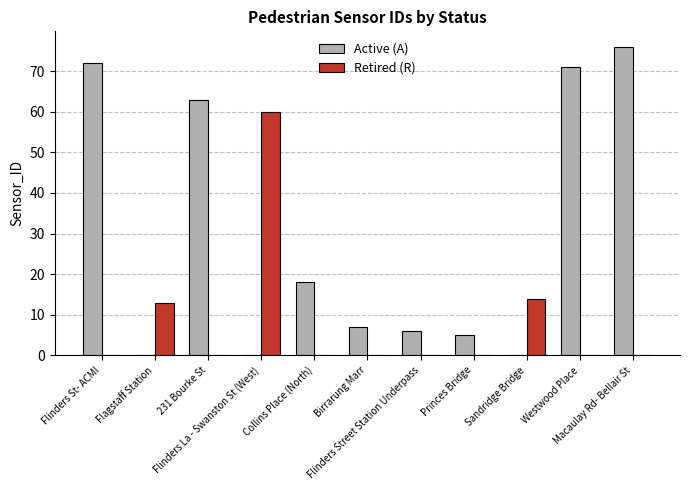

What are all the series names shown in the legend?

Active (A), Retired (R)